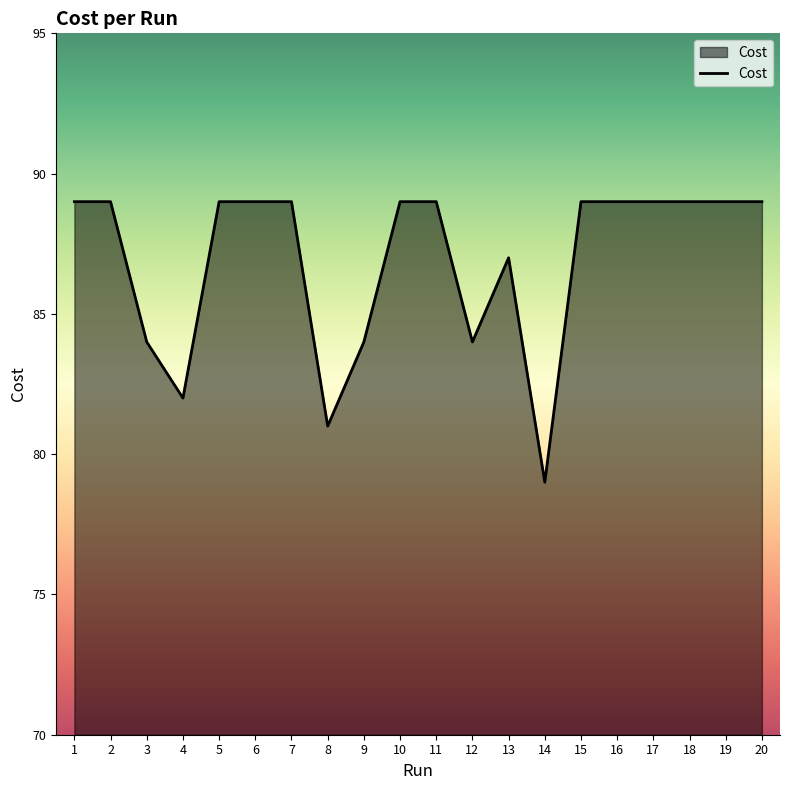

The value at 20 is 89. True or false?

True